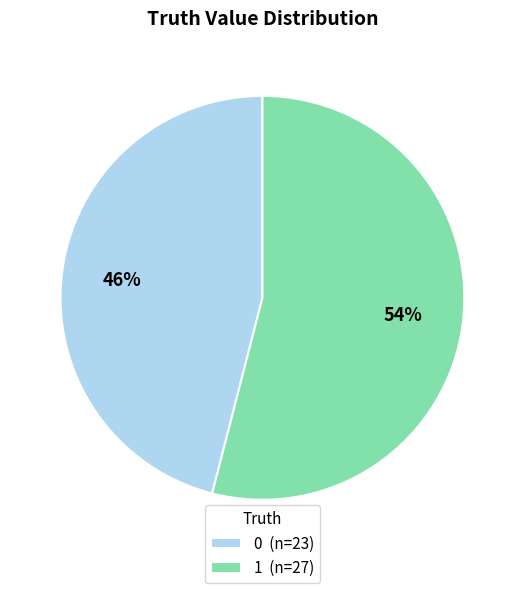

True or false: 1 accounts for 60% of the total.

False